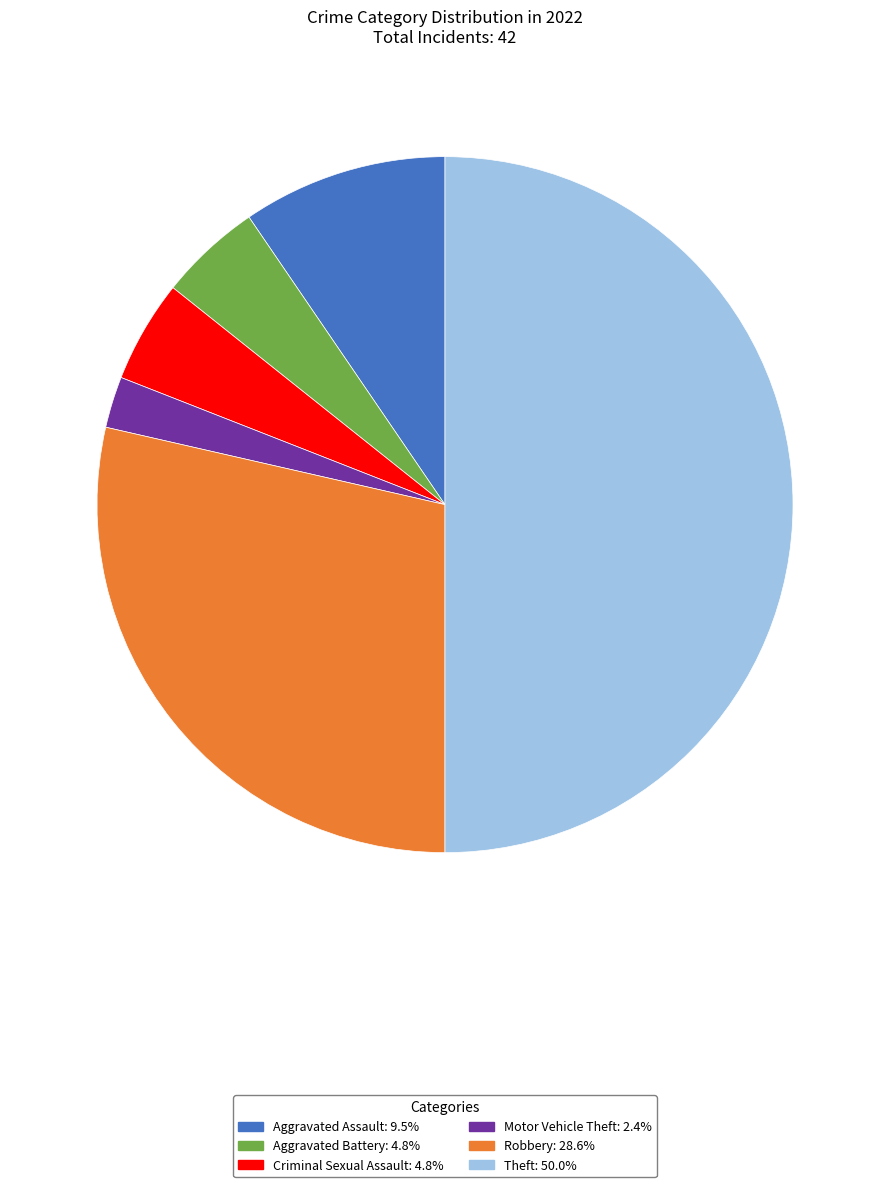

What is the largest slice in the pie chart?

Theft